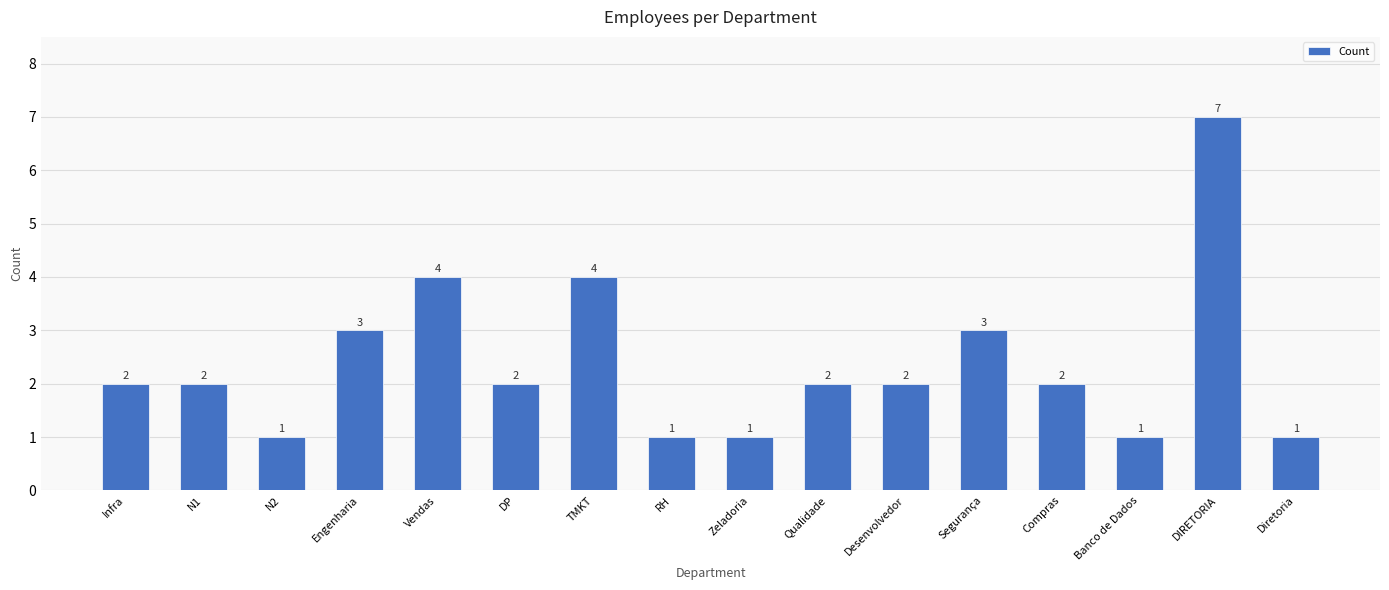

Are the bars horizontal?

No